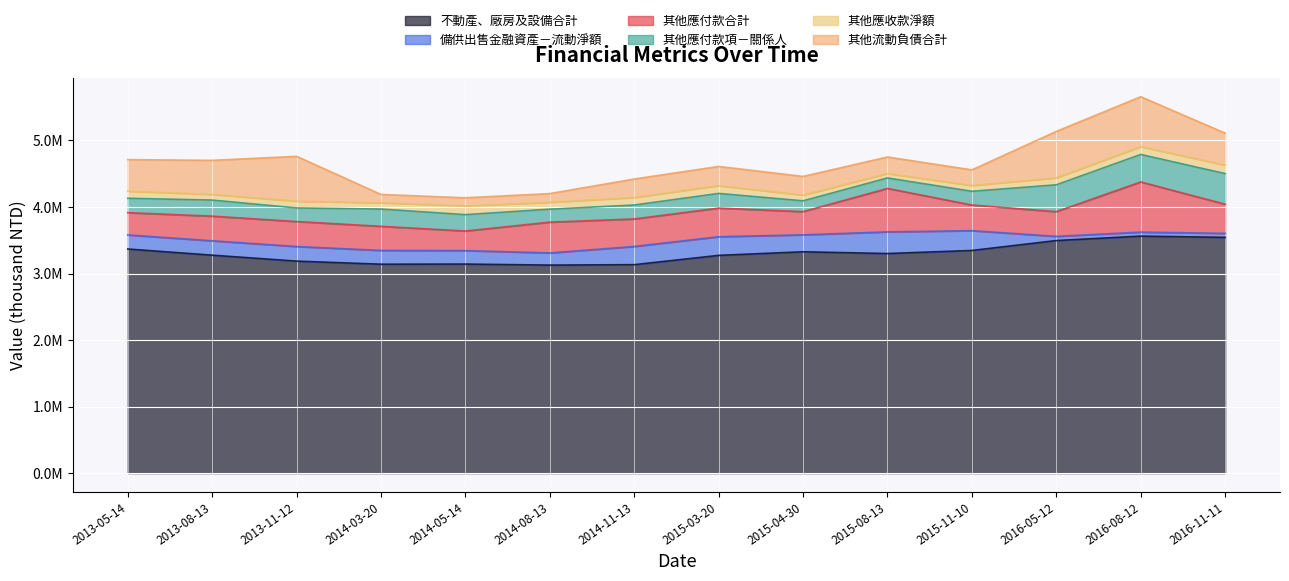

How many values in the 不動產、廠房及設備合計 series exceed 3300313?

6